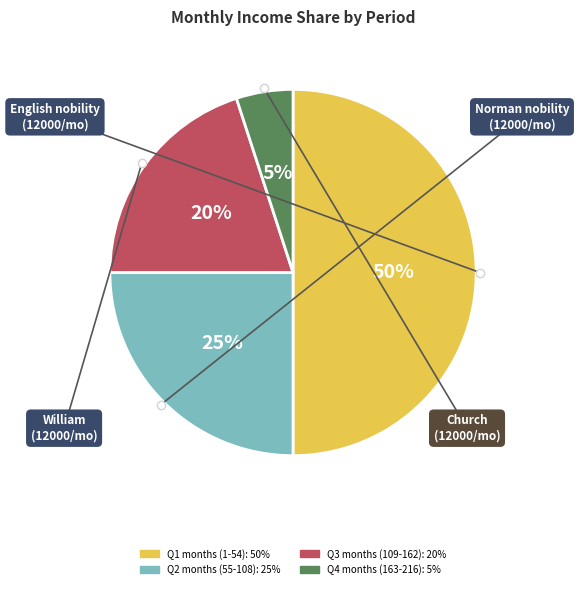

Which category has the smallest portion of the pie?

Q4 months (163-216): 5%